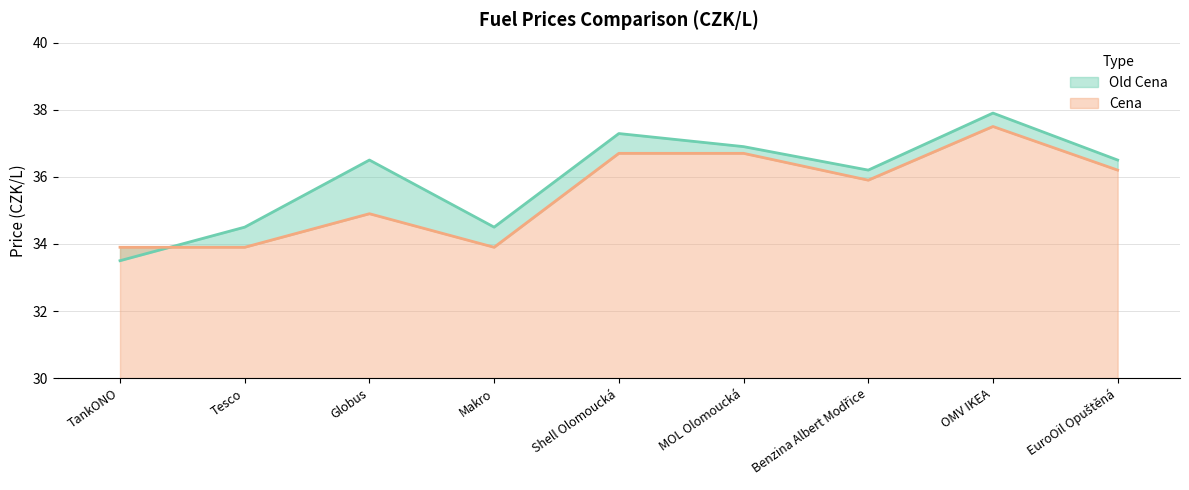

Which series changed the most between Shell Olomoucká and Benzina Albert Modřice?

Old Cena